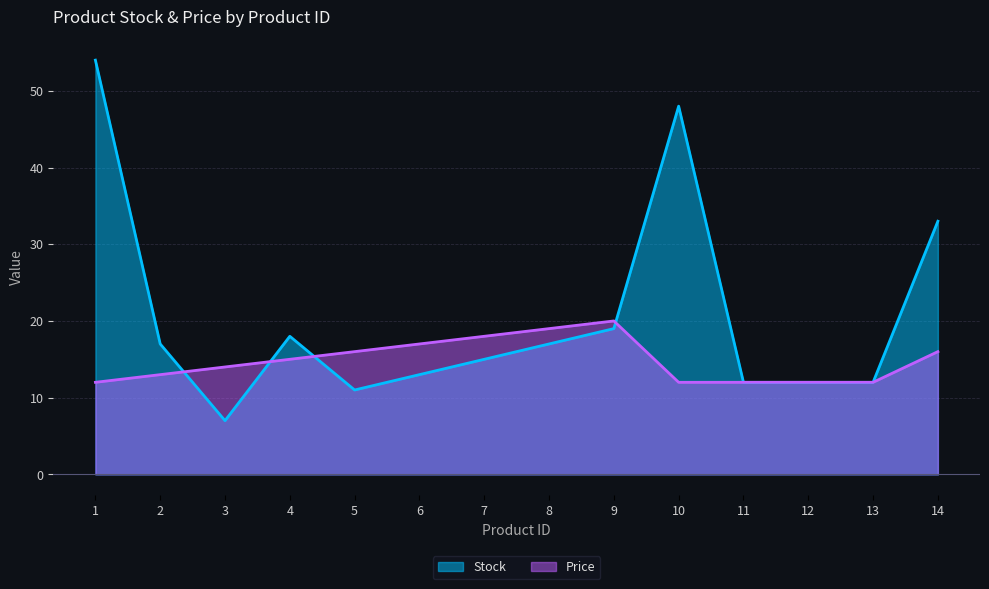

Reading left to right, transcribe all the data shown in this chart.

Stock: 1=54	2=17	3=7	4=18	5=11	6=13	7=15	8=17	9=19	10=48	11=12	12=12	13=12	14=33
Price: 1=12	2=13	3=14	4=15	5=16	6=17	7=18	8=19	9=20	10=12	11=12	12=12	13=12	14=16